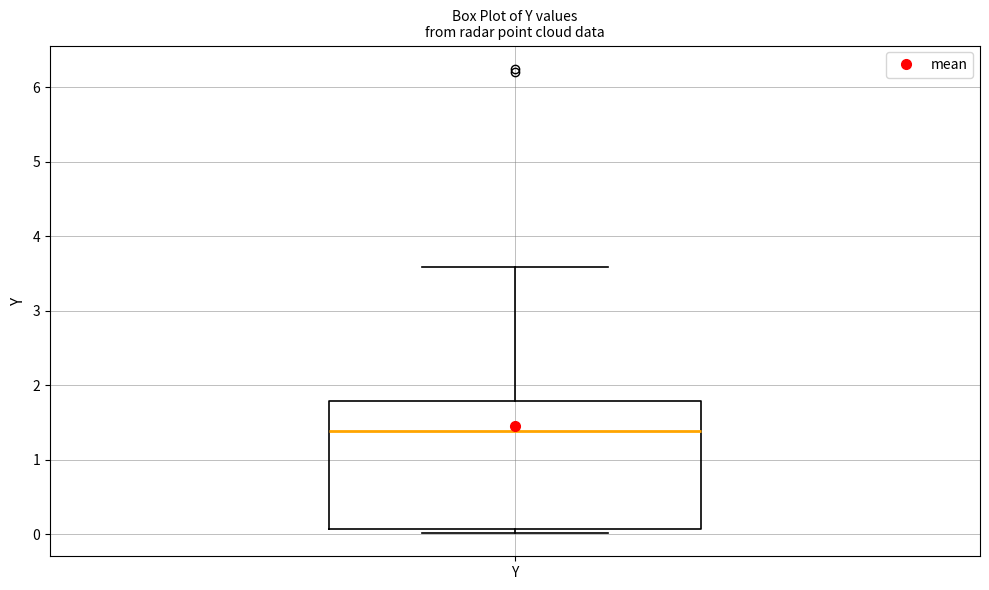

Transcribe this box plot: give where the median line is, the range the box spans, and where the two whiskers end, as read against the y-axis. The values are not printed on the chart, so give them approximately, as read against the axis.

median 1.4, box 0.1 to 1.8, whiskers 0.0 to 3.6